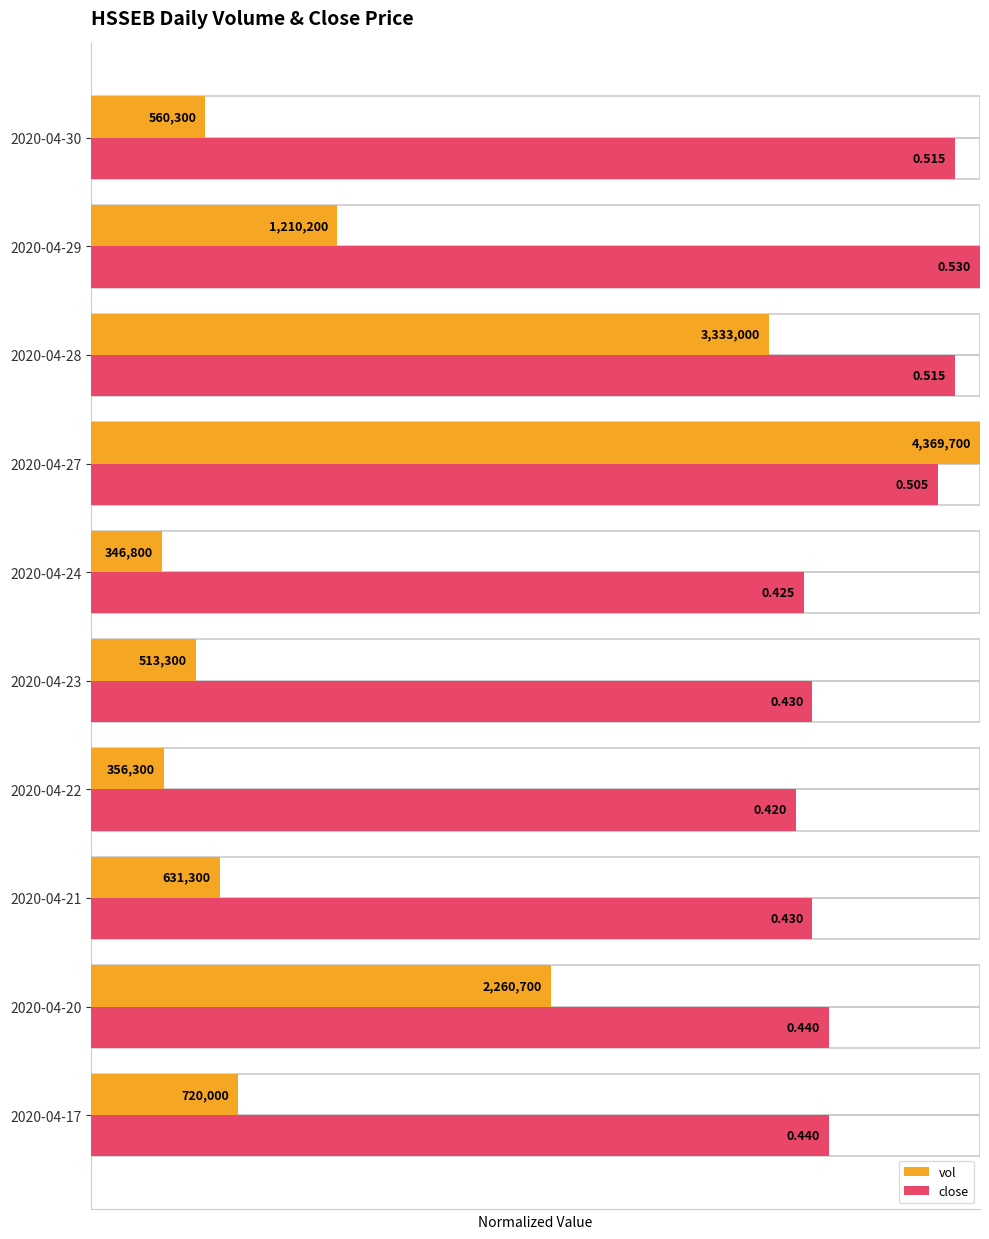

What are all the series names shown in the legend?

vol, close